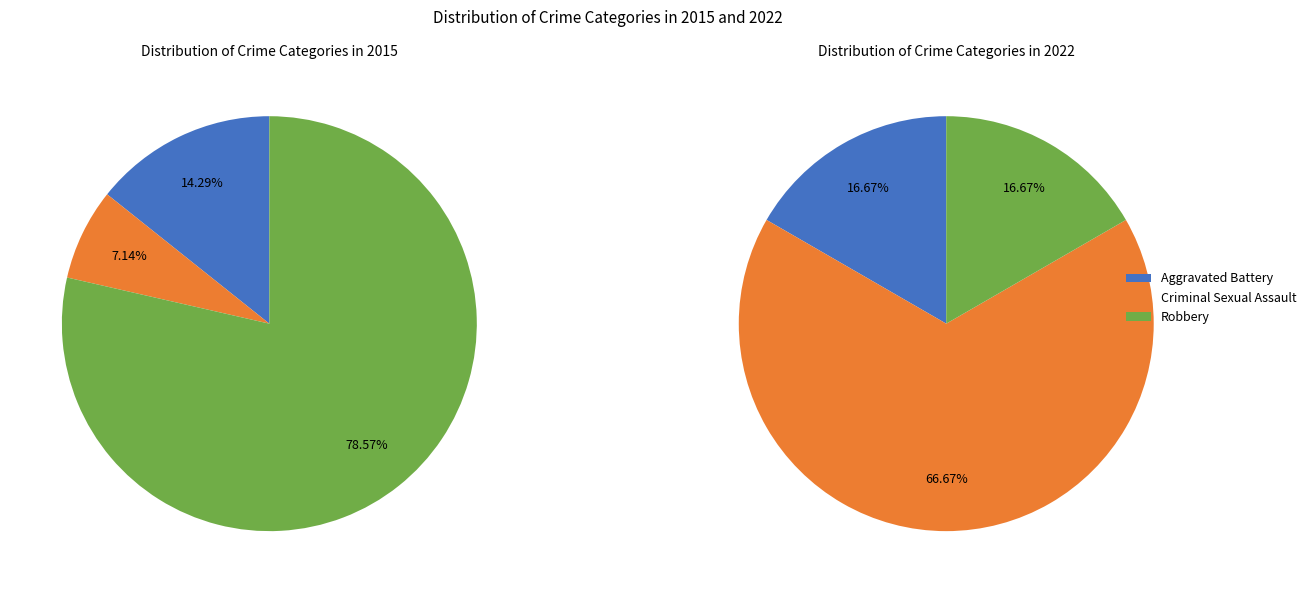

Do Aggravated Battery and Robbery together represent more than half of the pie?

Yes